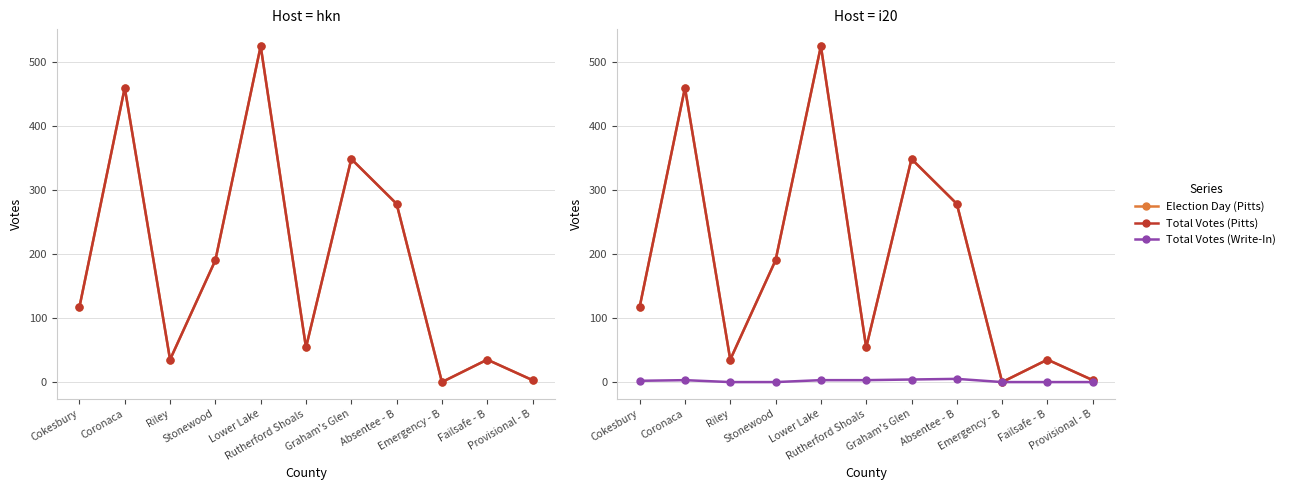

Where is Election Day (Pitts) nearest to the value 262?

Absentee - B